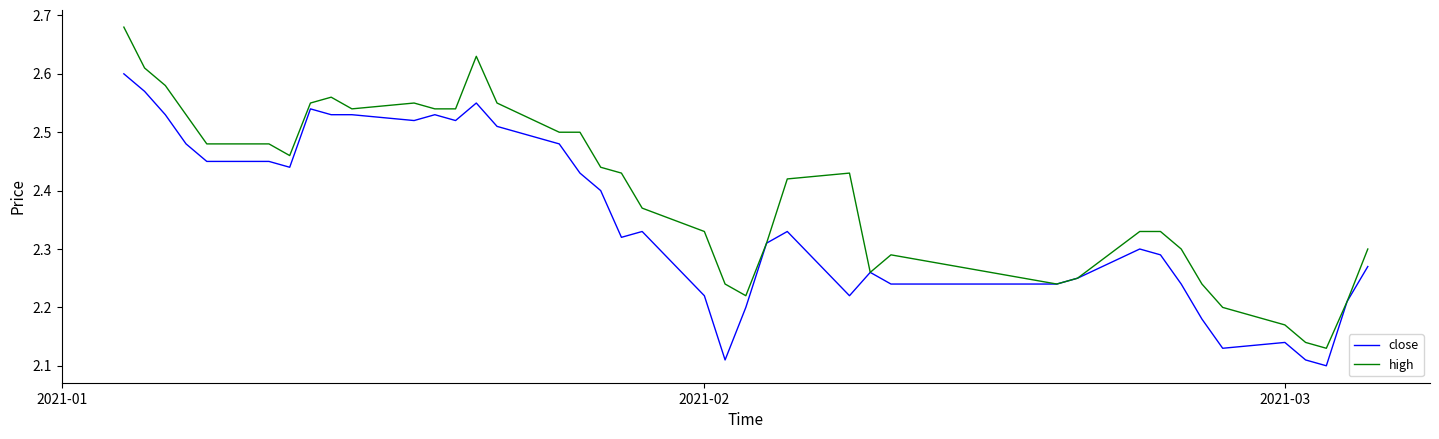

List the series in order of their overall mean, highest first.

high, close